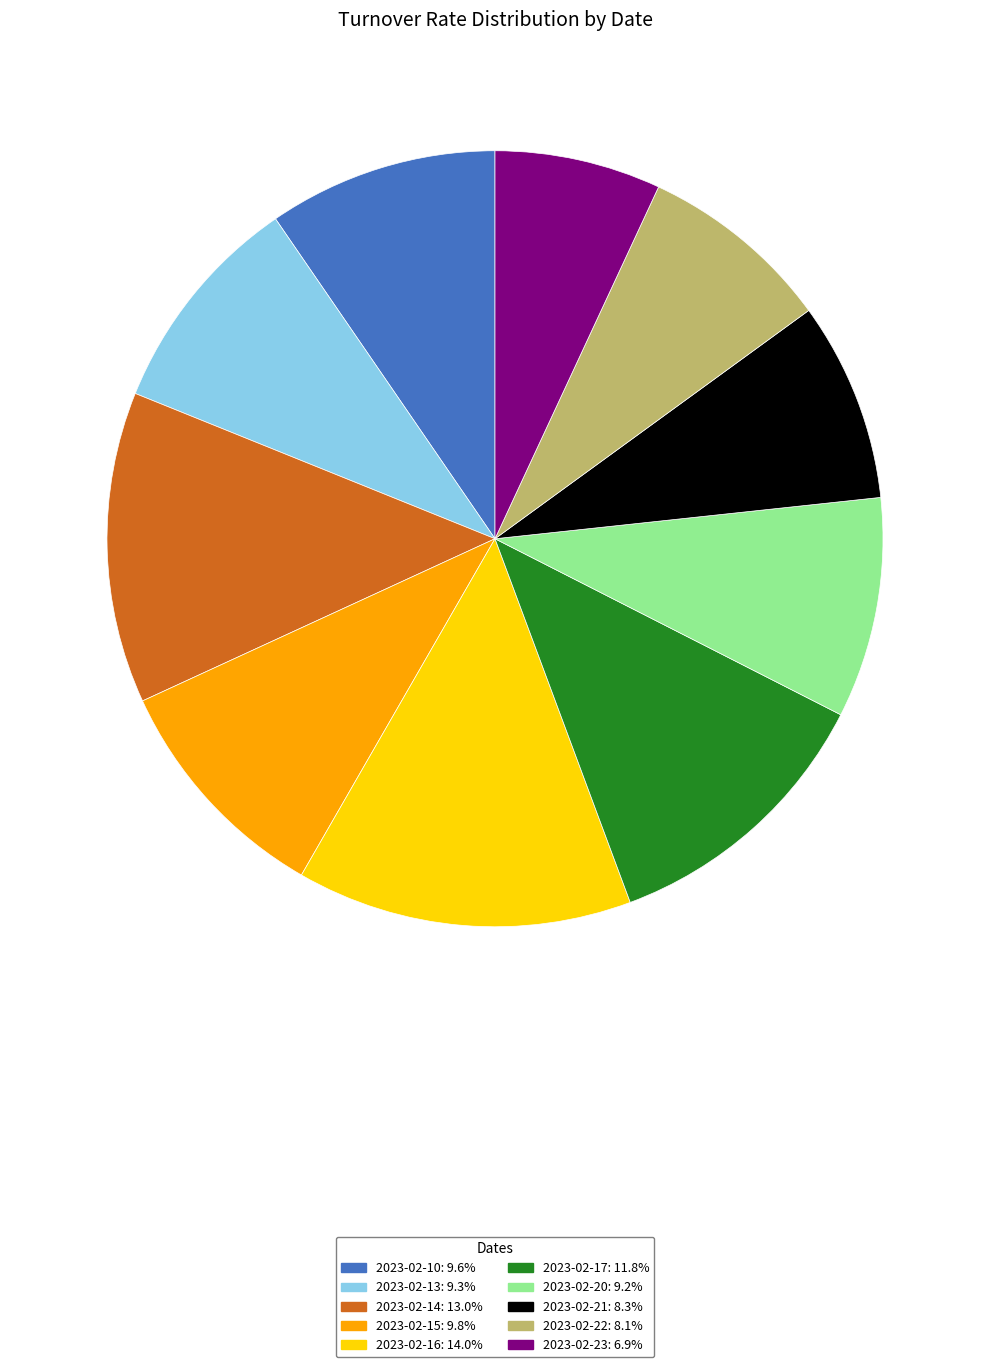

How many slices are in this pie chart?

10